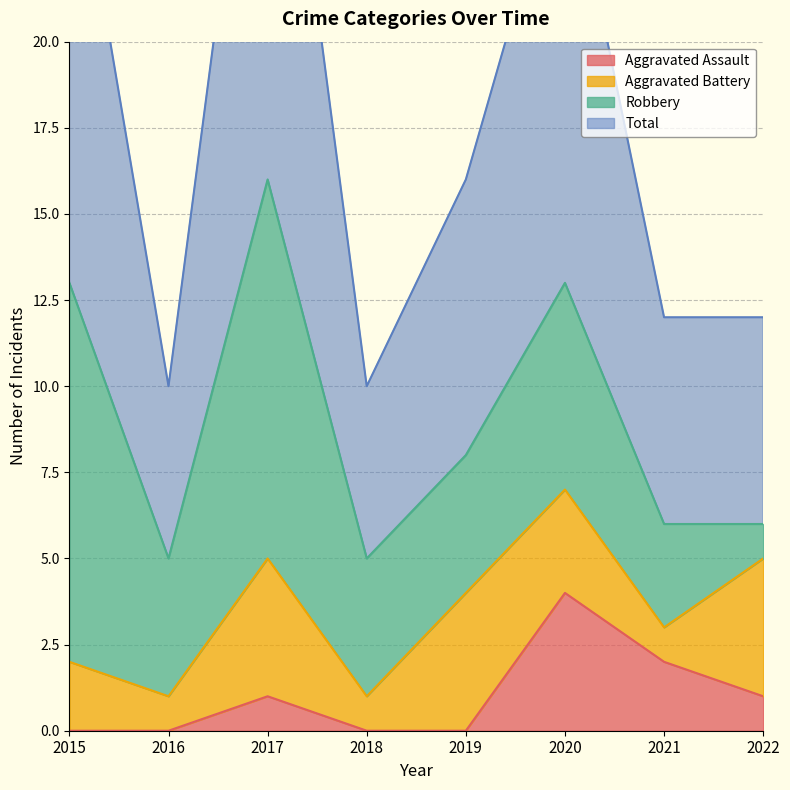

What is the sum of the Total values at 2018 and 2021?

22